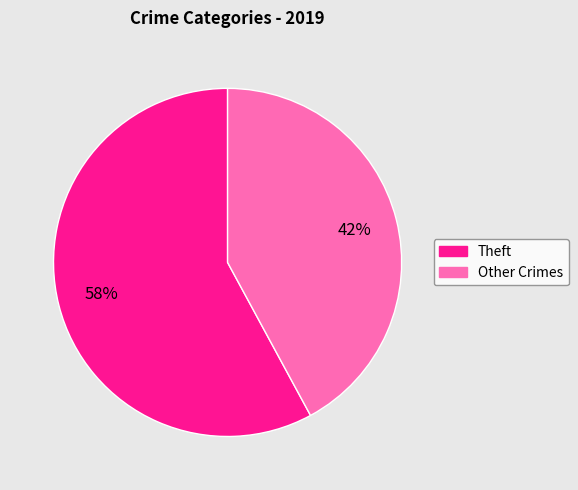

What is the largest slice in the pie chart?

Theft